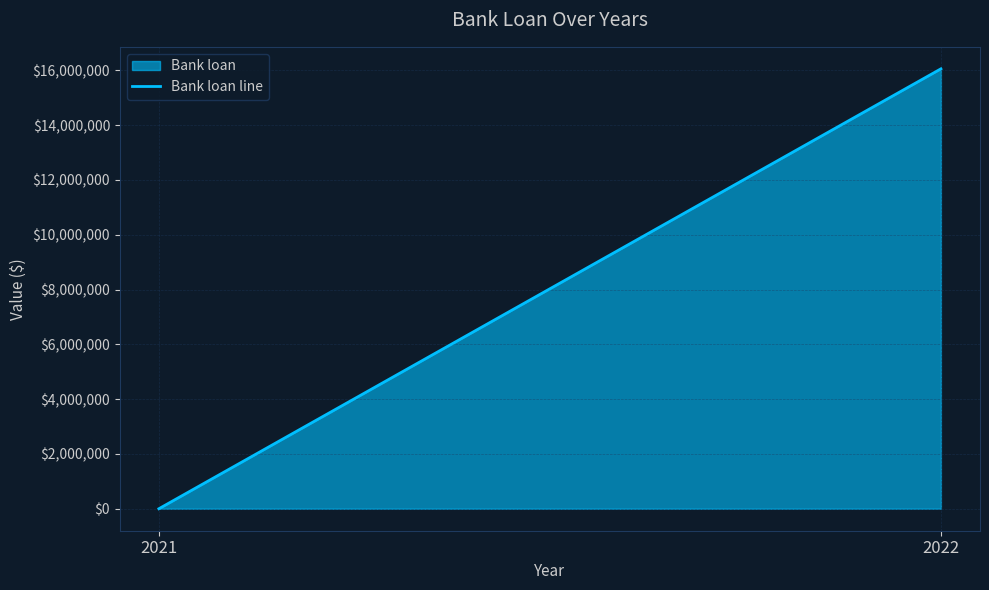

The value at 2022 is 16057420. True or false?

True